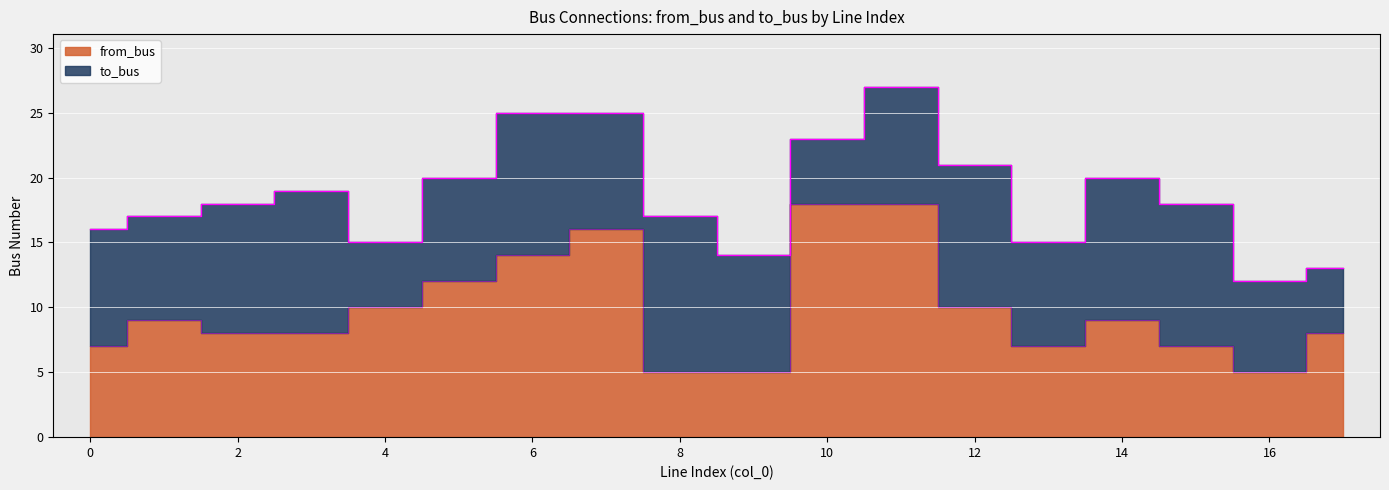

What is the greatest value displayed?

18